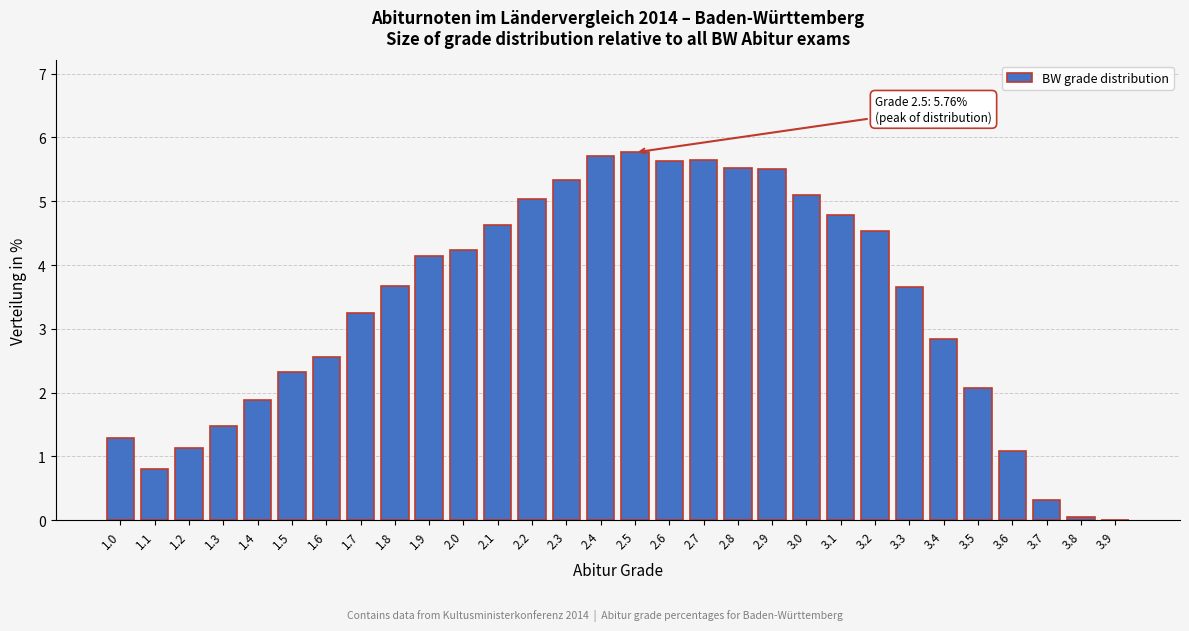

Where does the data first go above 3?

1.7